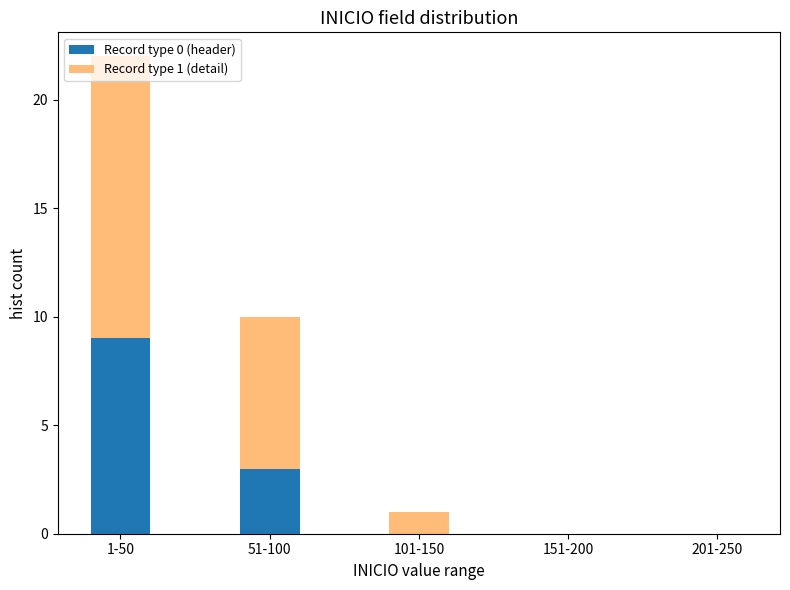

The Record type 0 (header) series shows 5 at 1-50. True or false?

False